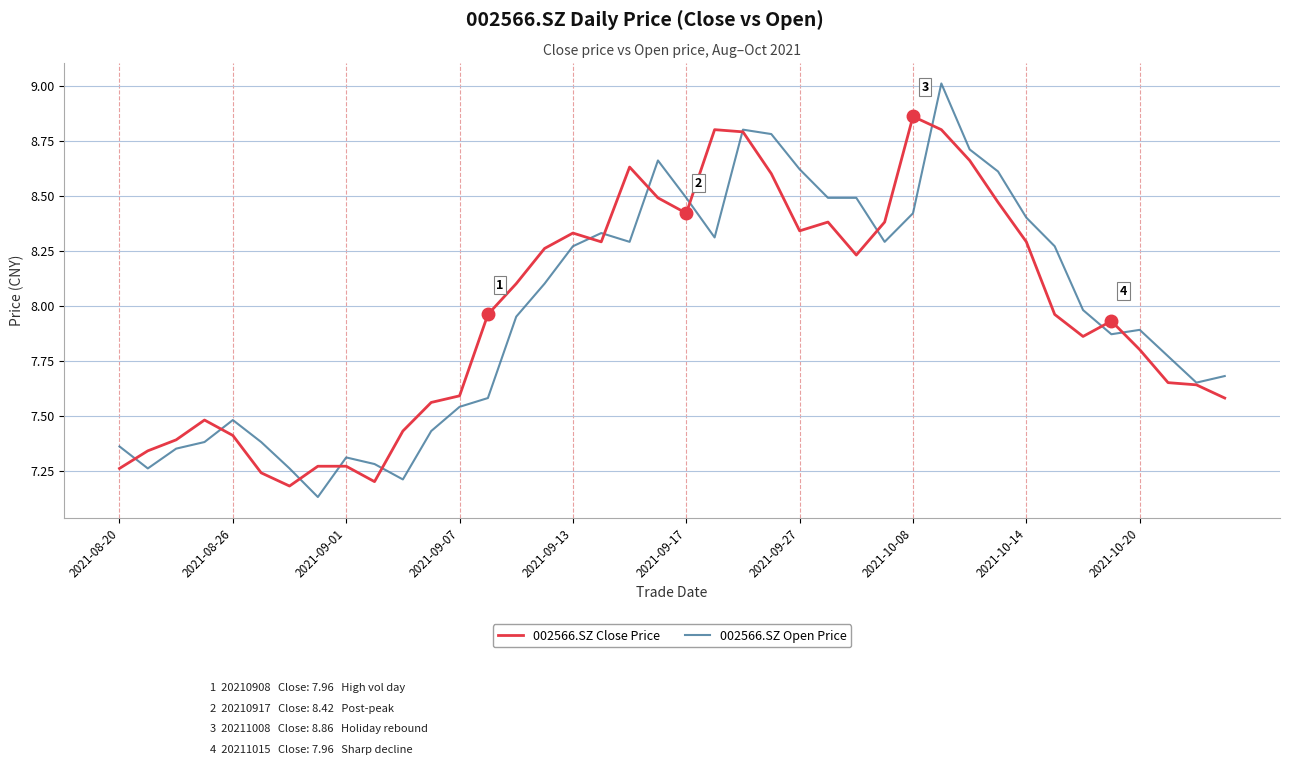

Rank the series by their maximum value, from highest to lowest.

002566.SZ Open Price, 002566.SZ Close Price